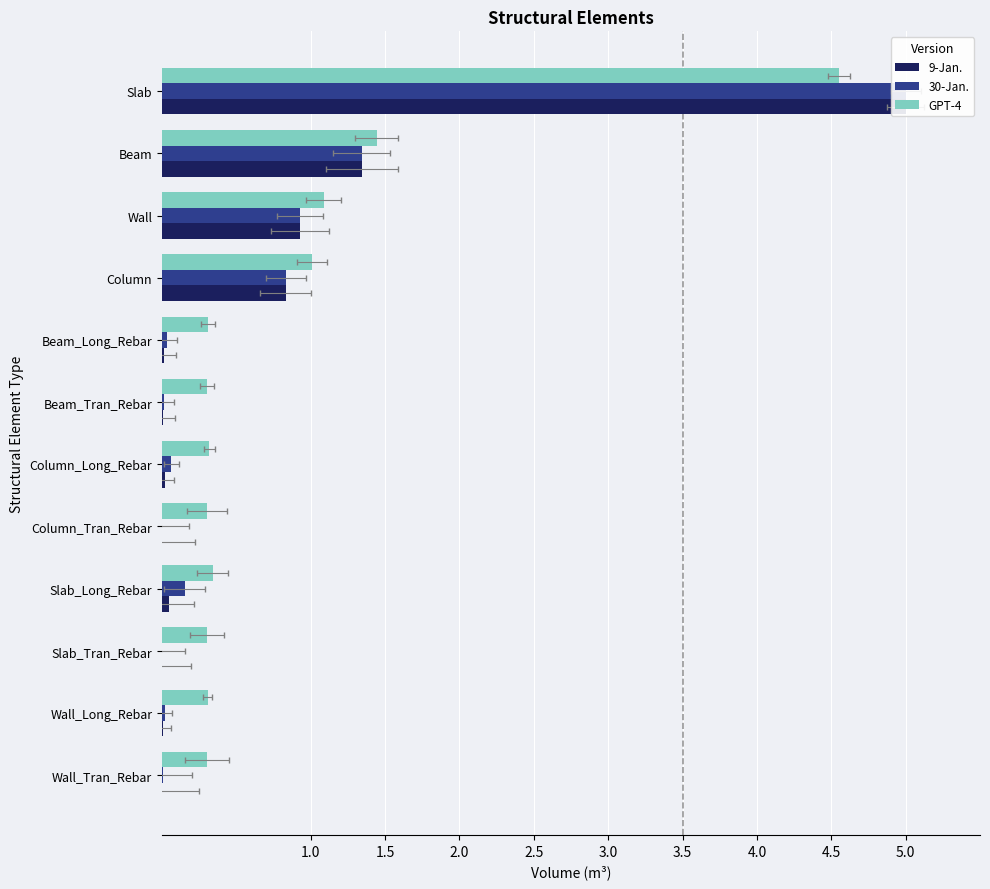

How many bars are there in each group?

3